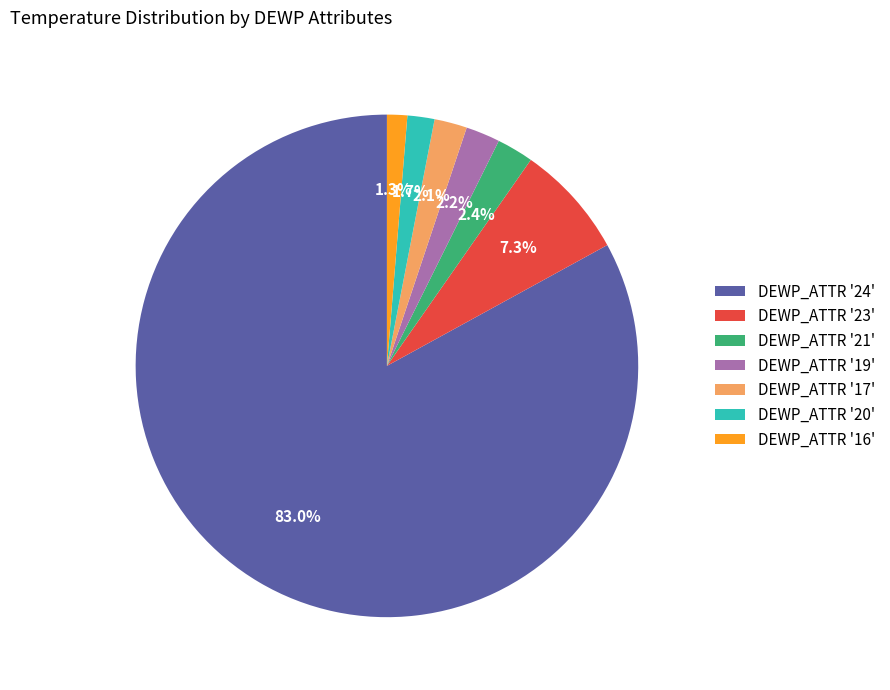

To the nearest percent, what is the average slice percentage?

14%